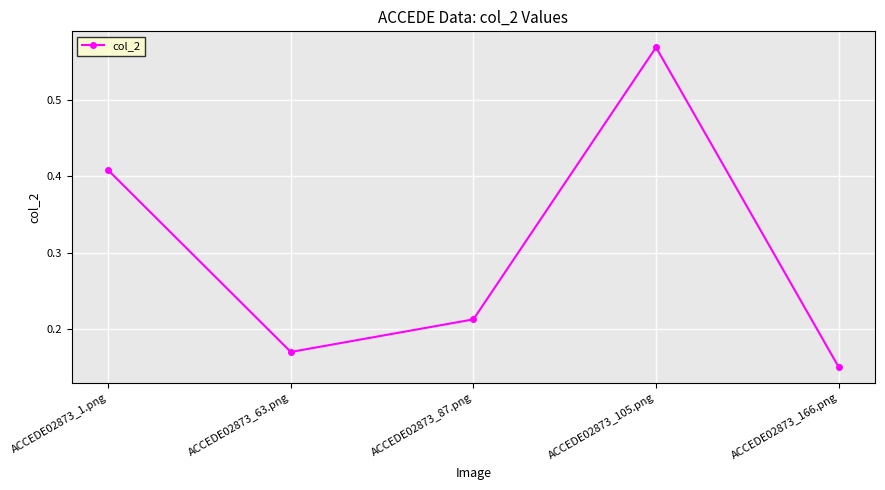

Rank the categories by value from highest to lowest.

ACCEDE02873_105.png, ACCEDE02873_1.png, ACCEDE02873_87.png, ACCEDE02873_63.png, ACCEDE02873_166.png